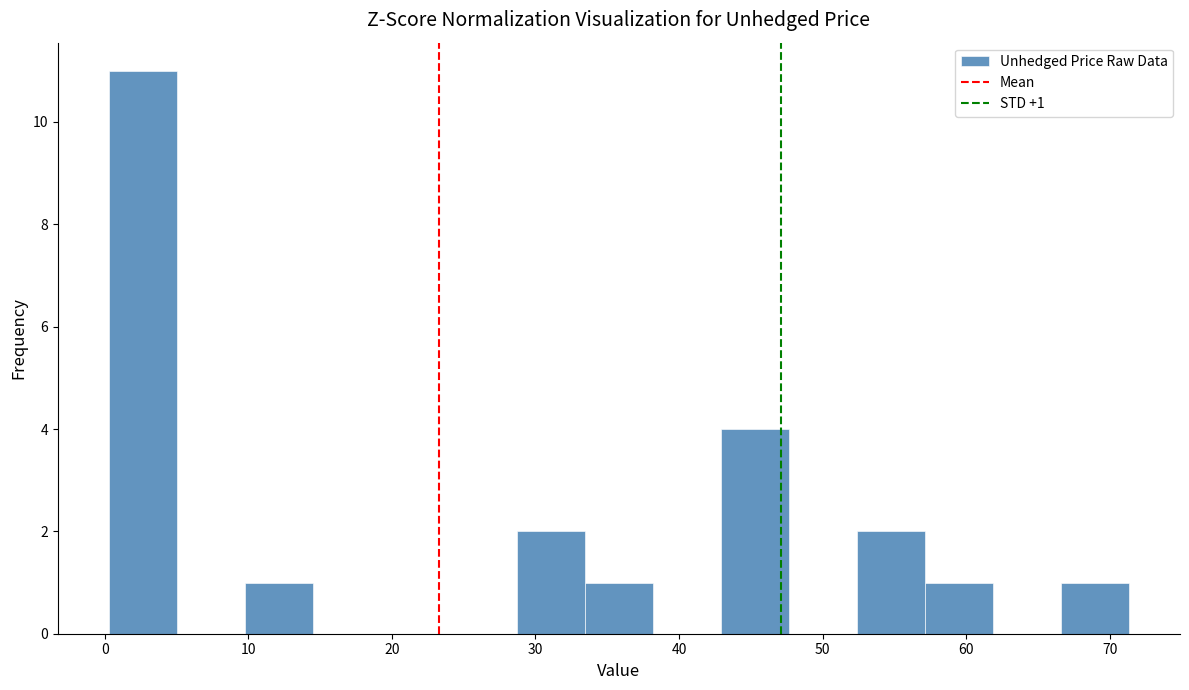

Which range on the x-axis has the tallest bar?

0 to 5